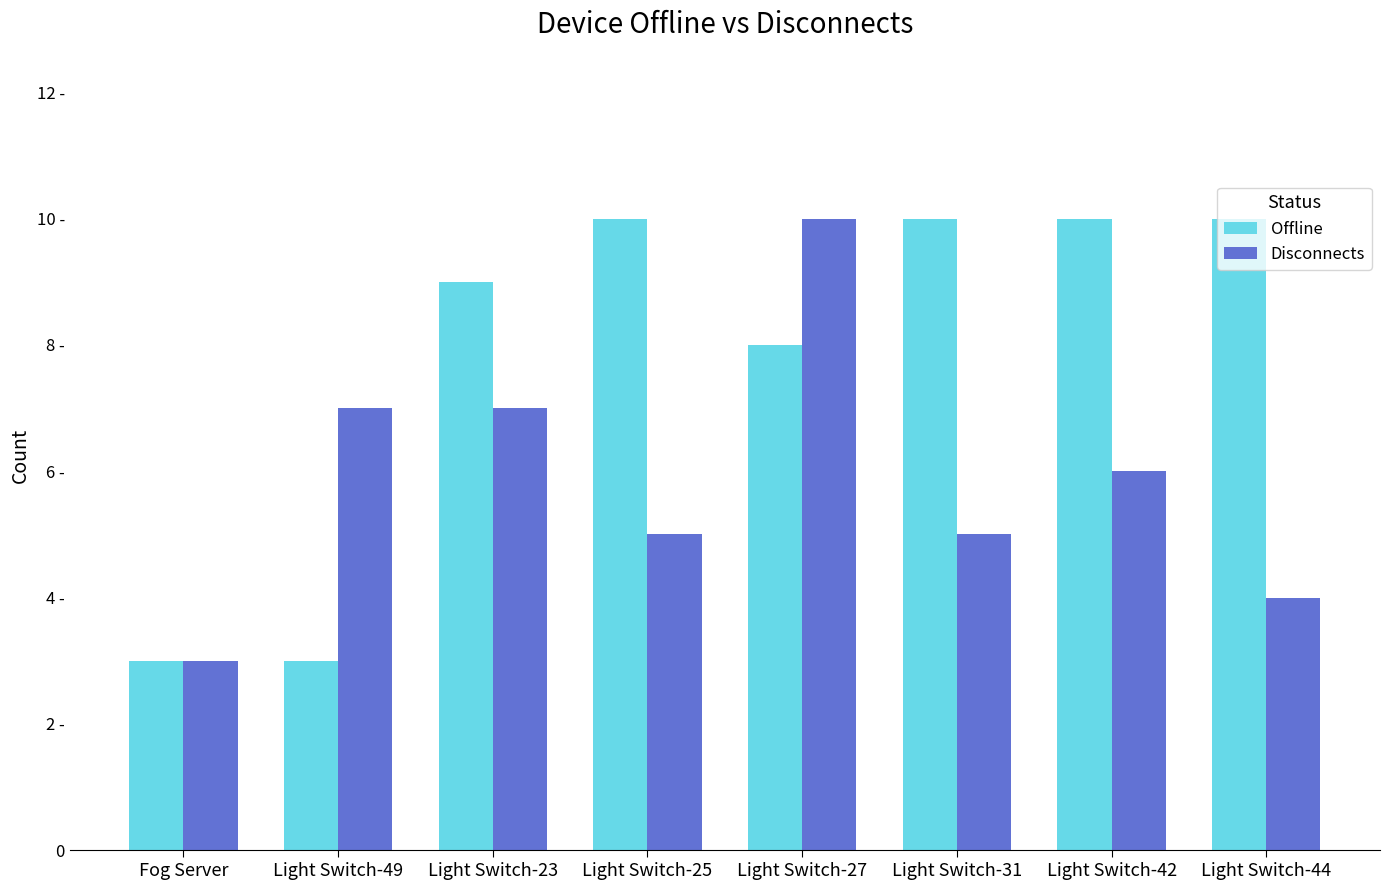

Reading right to left, extract all data points from this chart.

Offline: Light Switch-44=10	Light Switch-42=10	Light Switch-31=10	Light Switch-27=8	Light Switch-25=10	Light Switch-23=9	Light Switch-49=3	Fog Server=3
Disconnects: Light Switch-44=4	Light Switch-42=6	Light Switch-31=5	Light Switch-27=10	Light Switch-25=5	Light Switch-23=7	Light Switch-49=7	Fog Server=3